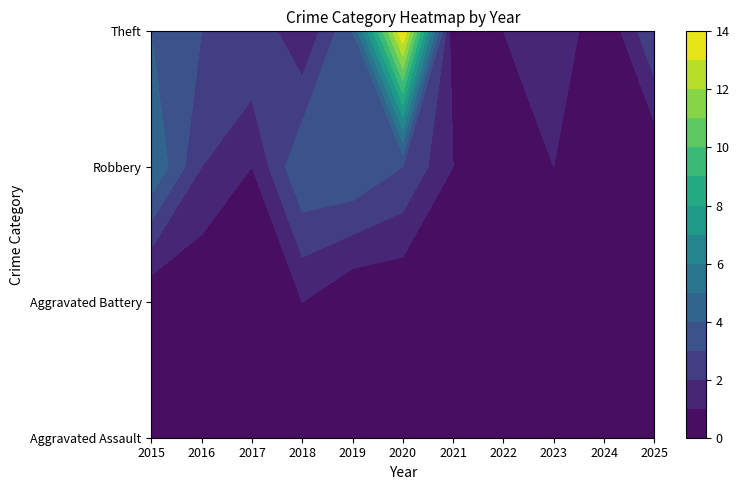

Which category has the lowest value across all series?

2016